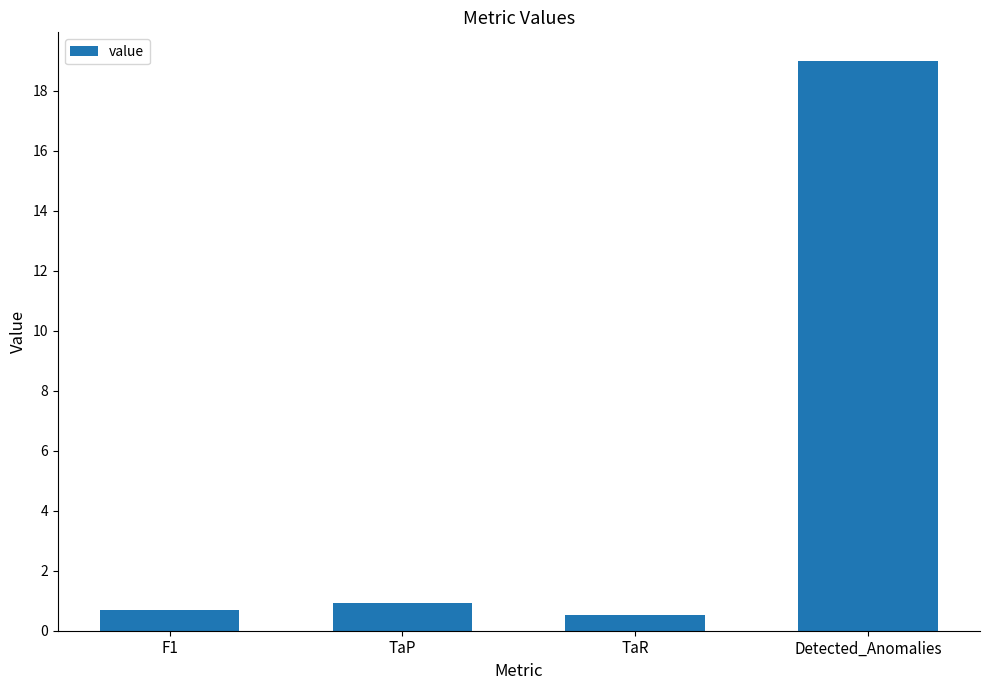

What position from the left is TaP?

2